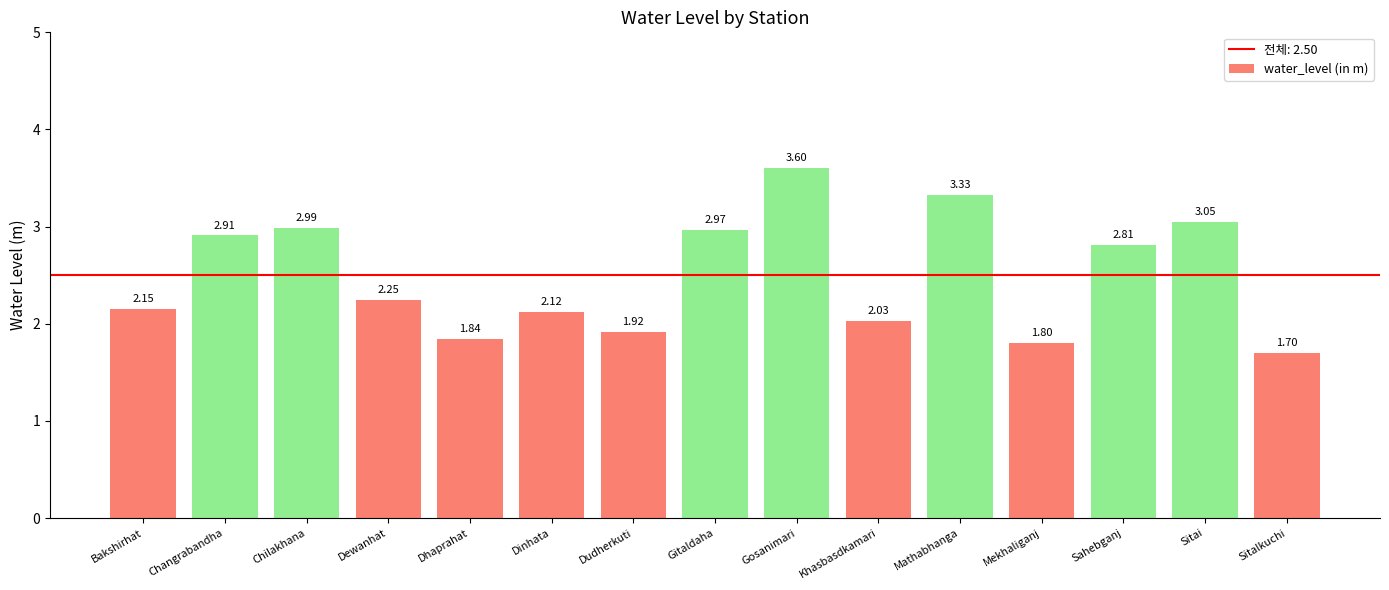

What is the smallest value displayed?

1.7